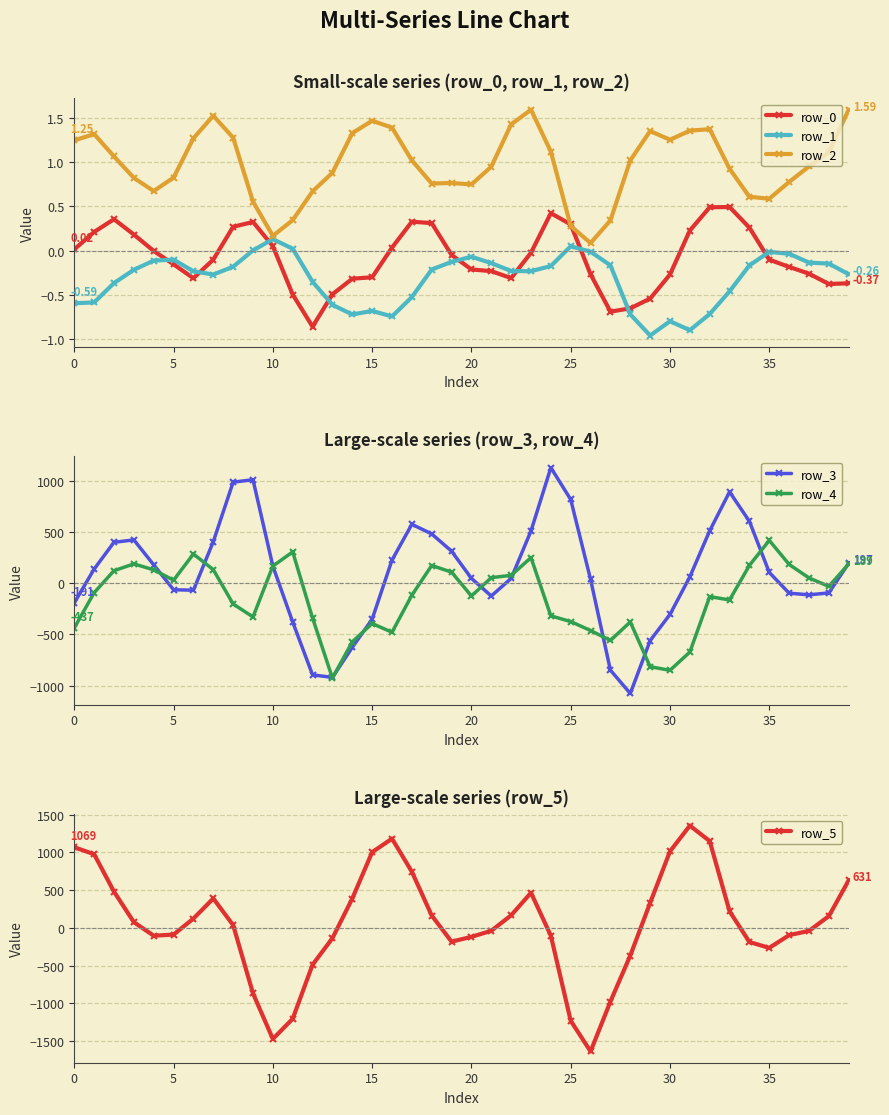

What is the average value of the row_2 series?

1.0